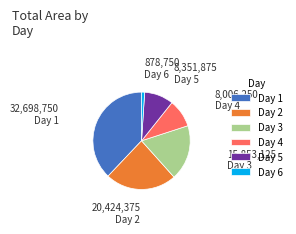

Is it true that Day 2 is 39% of the pie?

False